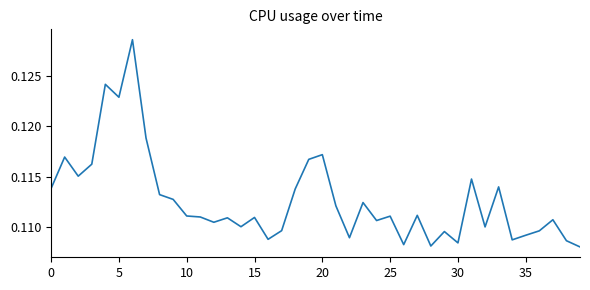

Count the values in the range 0 to 1.

40